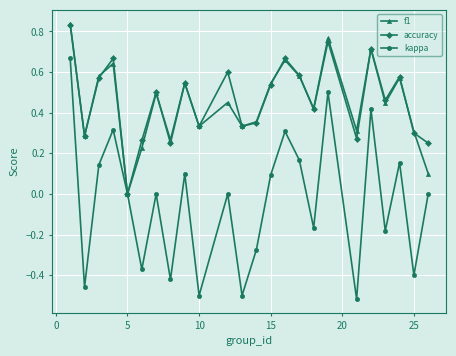

How many interior local peaks does the f1 series have?

8